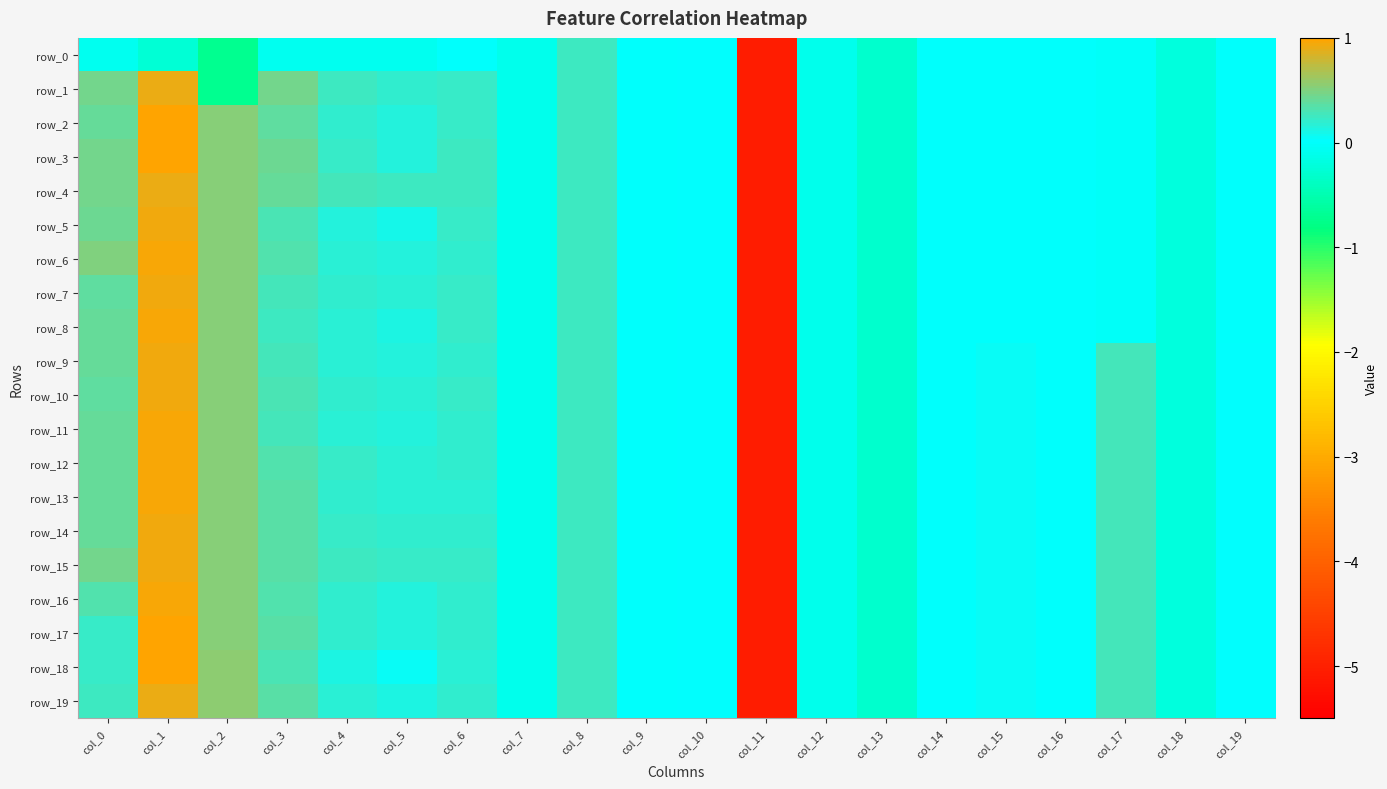

What is the average value of the row_3 series?

-0.1